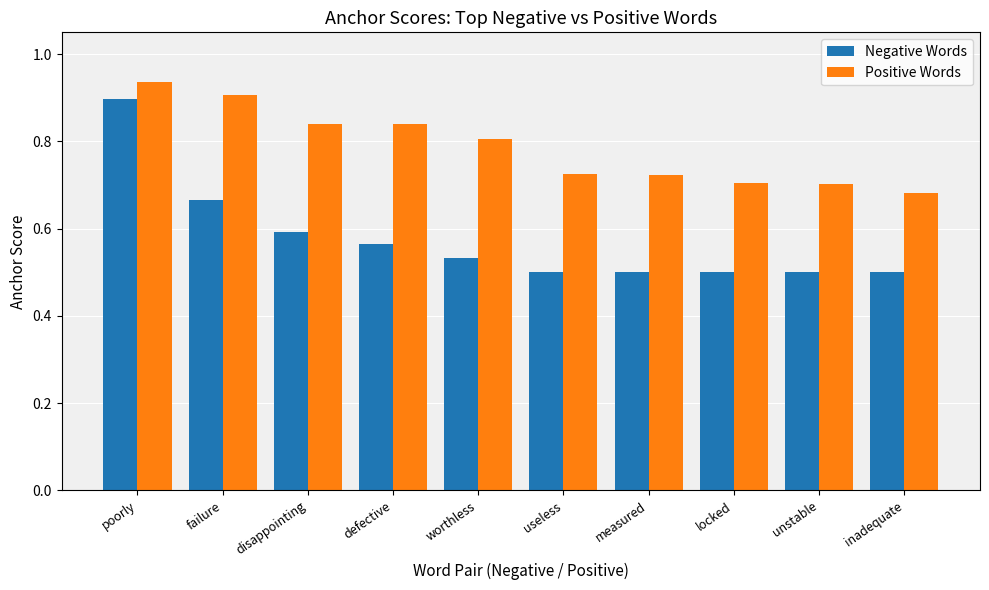

At which category does the chart reach its peak across all series?

poorly